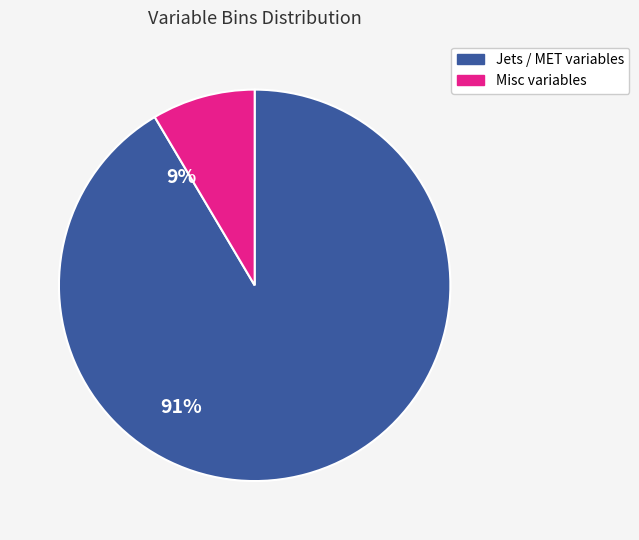

Is there a majority slice in this chart?

Yes